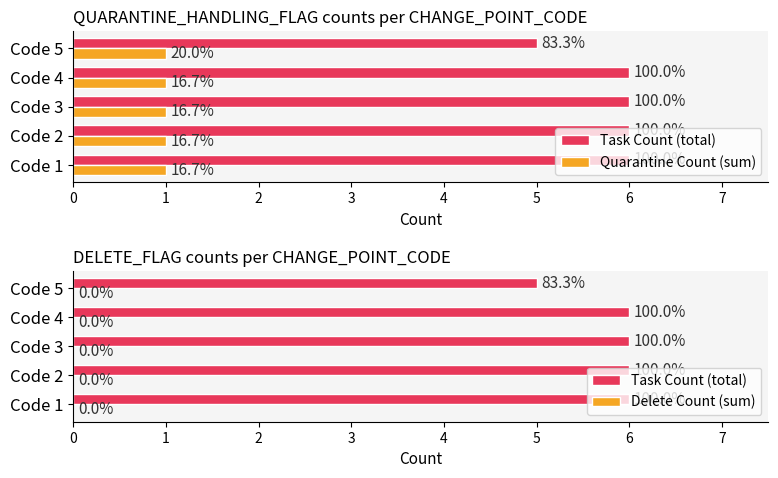

What is the maximum value shown in the chart?

6.0